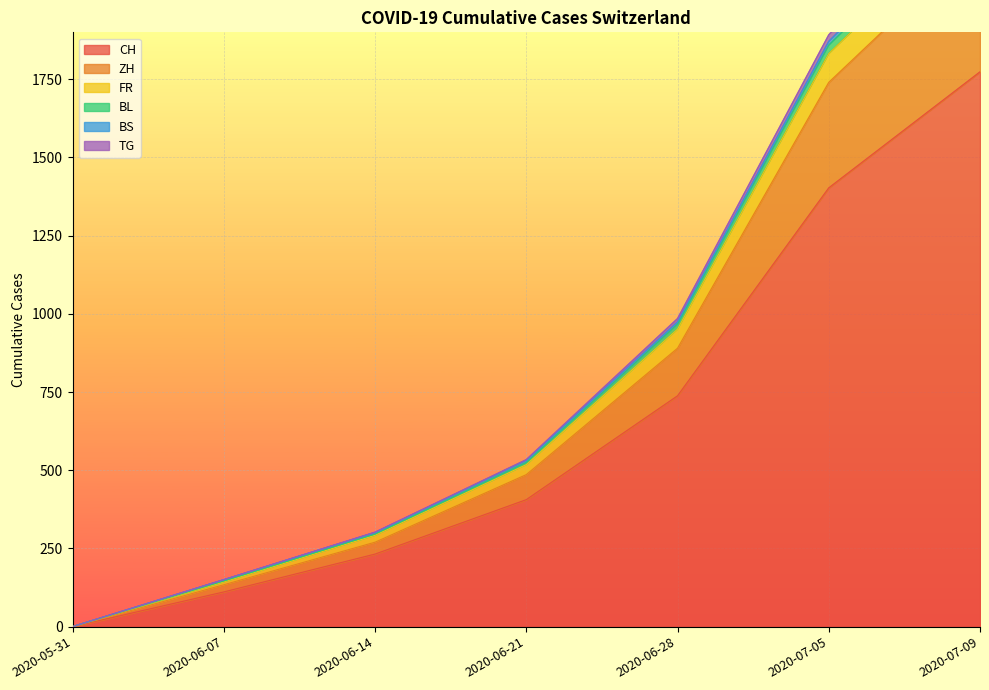

What is the value of the CH point at the 2nd from the left?

111